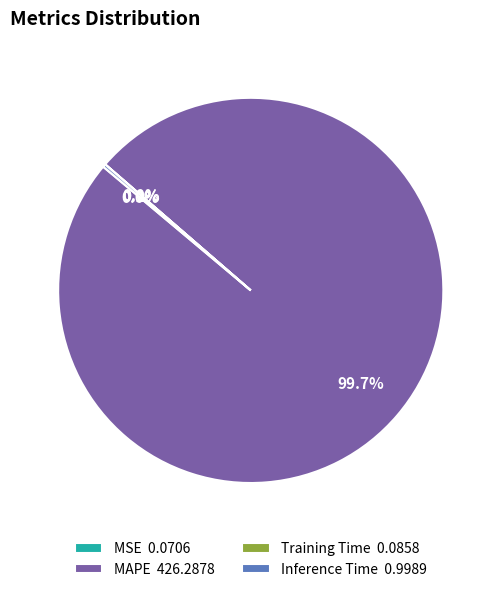

Is there any slice that represents more than half of the pie?

Yes